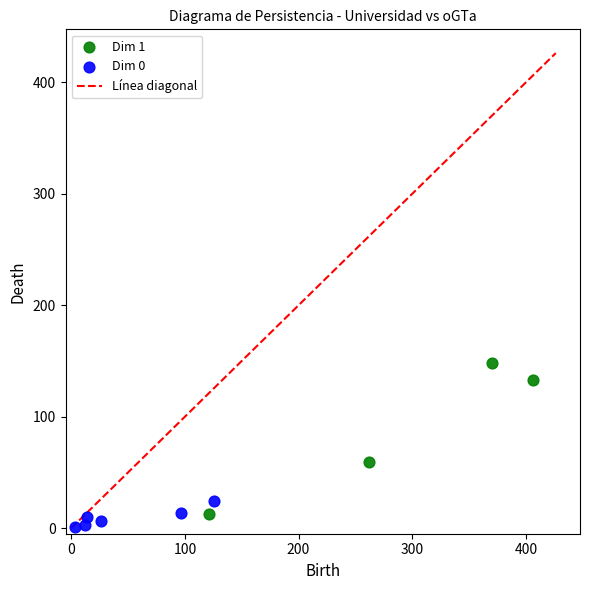

Which series has the largest Y range (max minus min)?

Dim 1